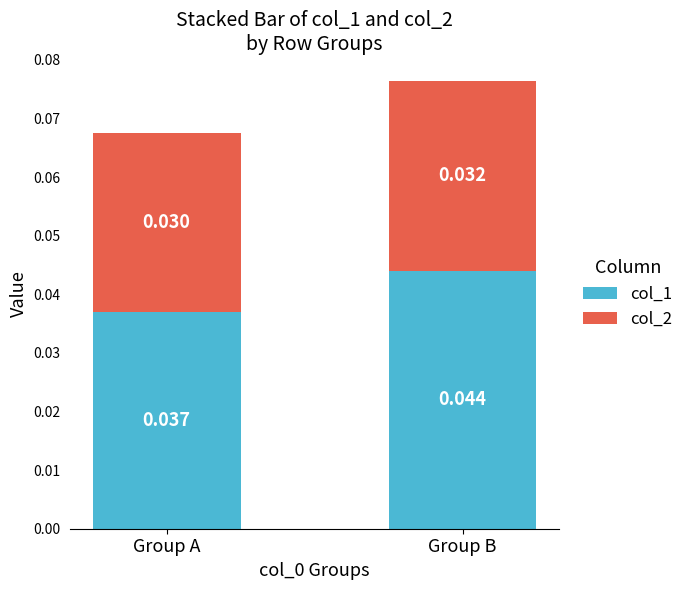

List the labels in order of col_1 value, largest first.

Group B, Group A